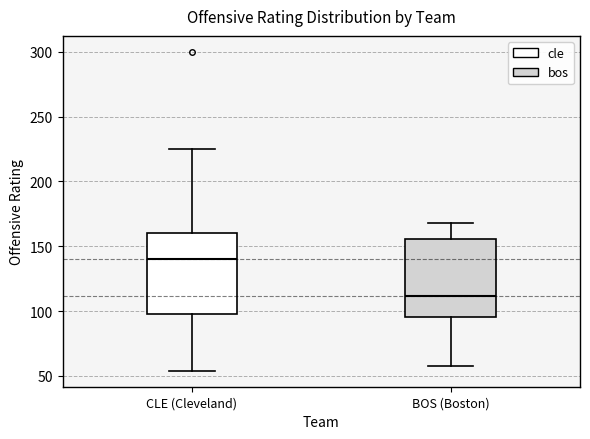

Where is the lower edge of the box for BOS (Boston) on the y-axis? The values are not printed on the chart, so give them approximately, as read against the axis.

95